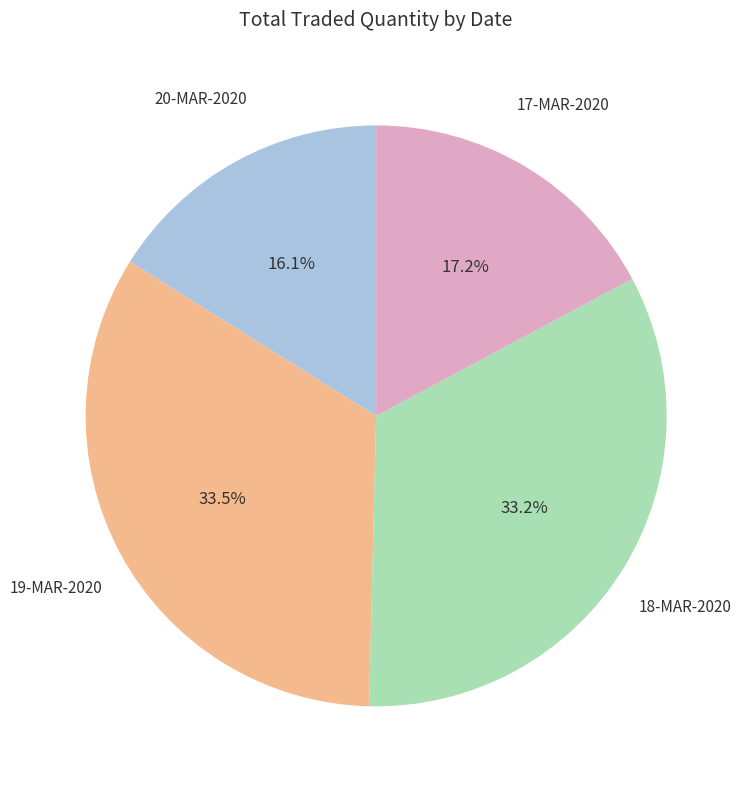

Which slice is the smallest?

20-MAR-2020